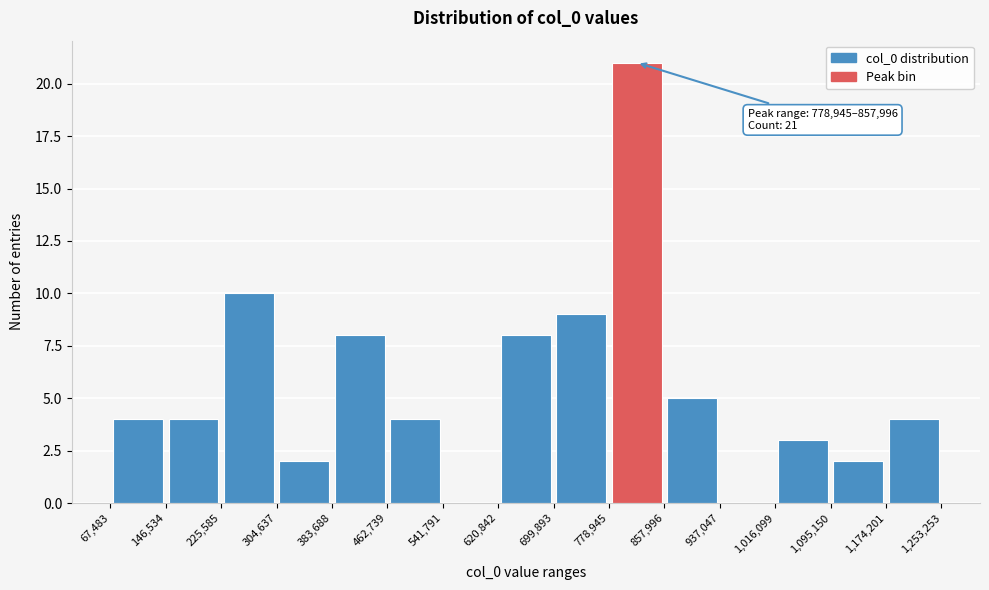

Over which range of the x-axis is the bar tallest?

778,945 to 857,996